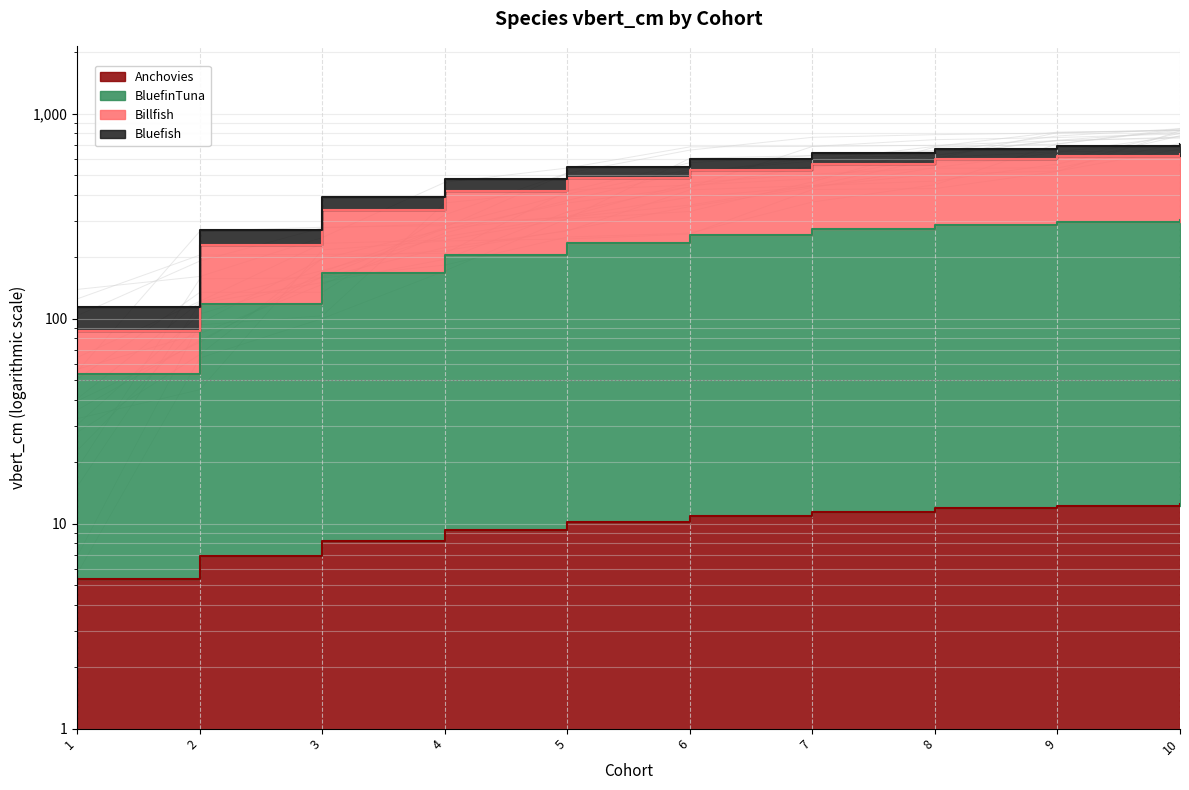

Which series has the largest total across all categories?

Billfish